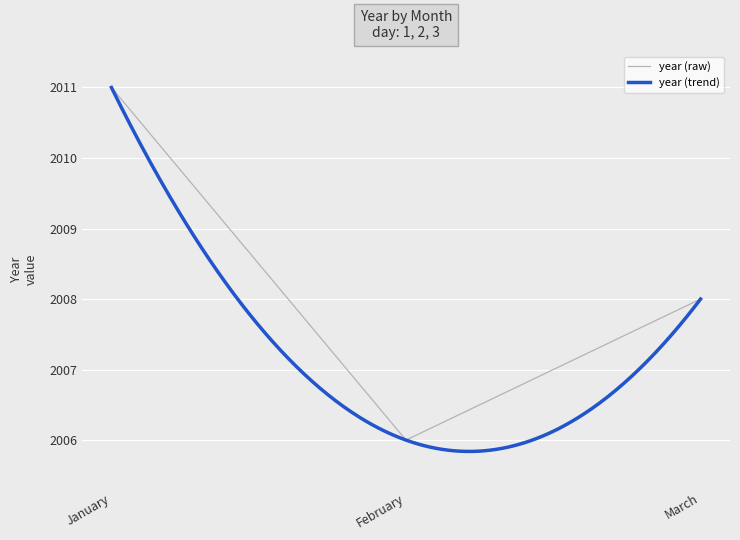

What is the difference between the maximum and minimum values?

5